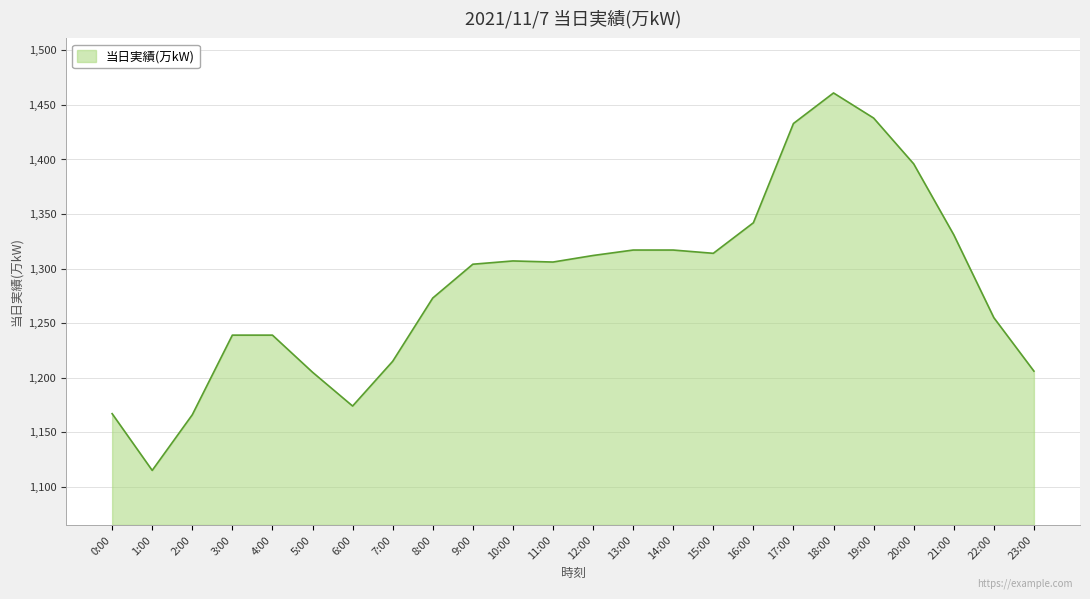

The chart shows a value of 326 at 7:00. True or false?

False